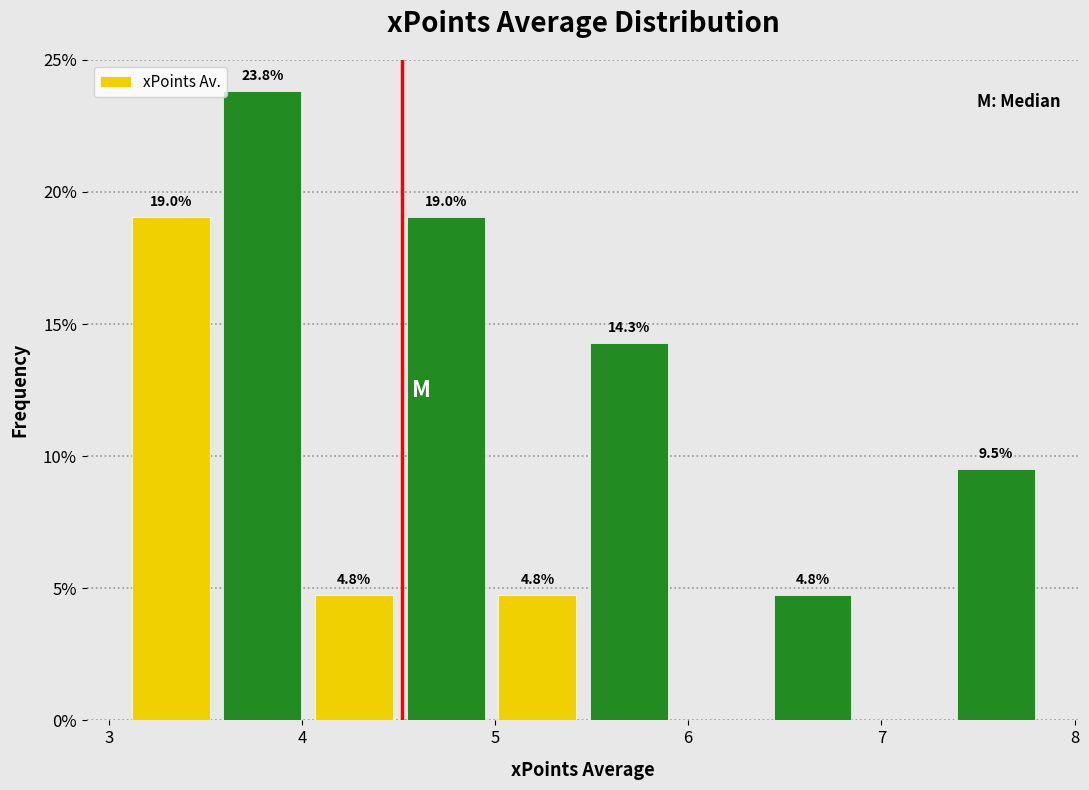

Which range on the x-axis has the tallest bar?

3.6 to 4.0